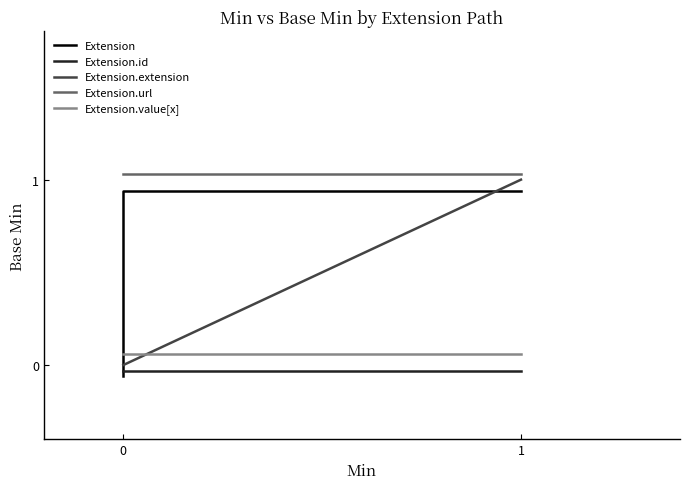

True or false: Extension.url and Extension.extension cross at least once.

False